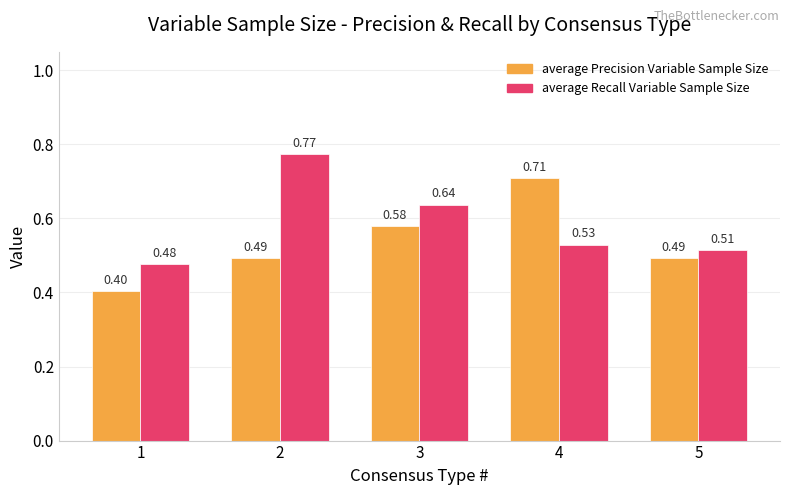

Which series has the largest total across all categories?

average Recall Variable Sample Size